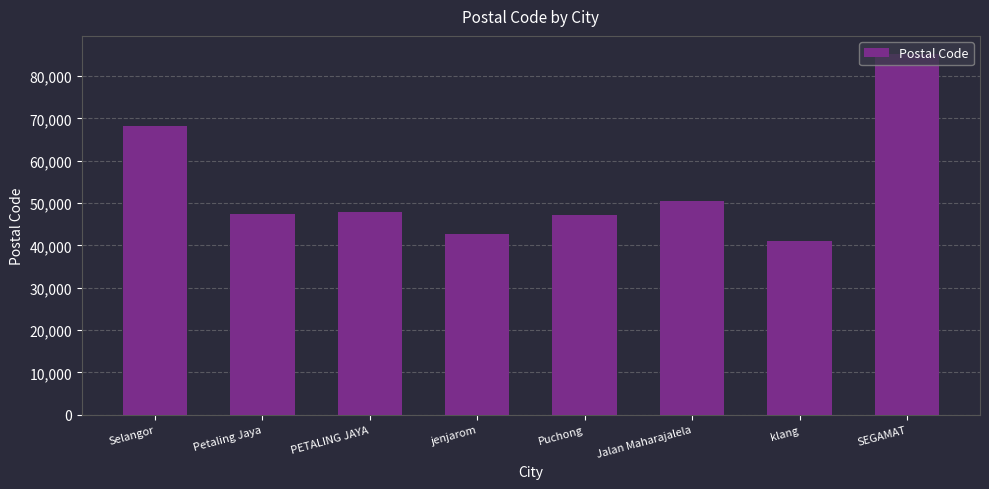

What is the ratio of the value at Jalan Maharajalela to the value at klang?

1.2